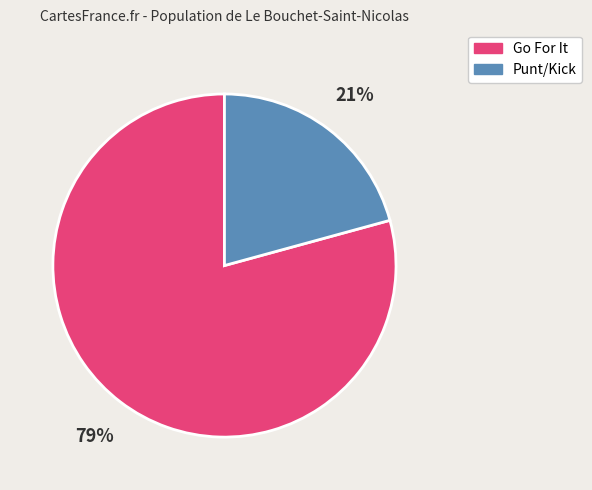

Is the sum of Go For It and Punt/Kick greater than half?

Yes